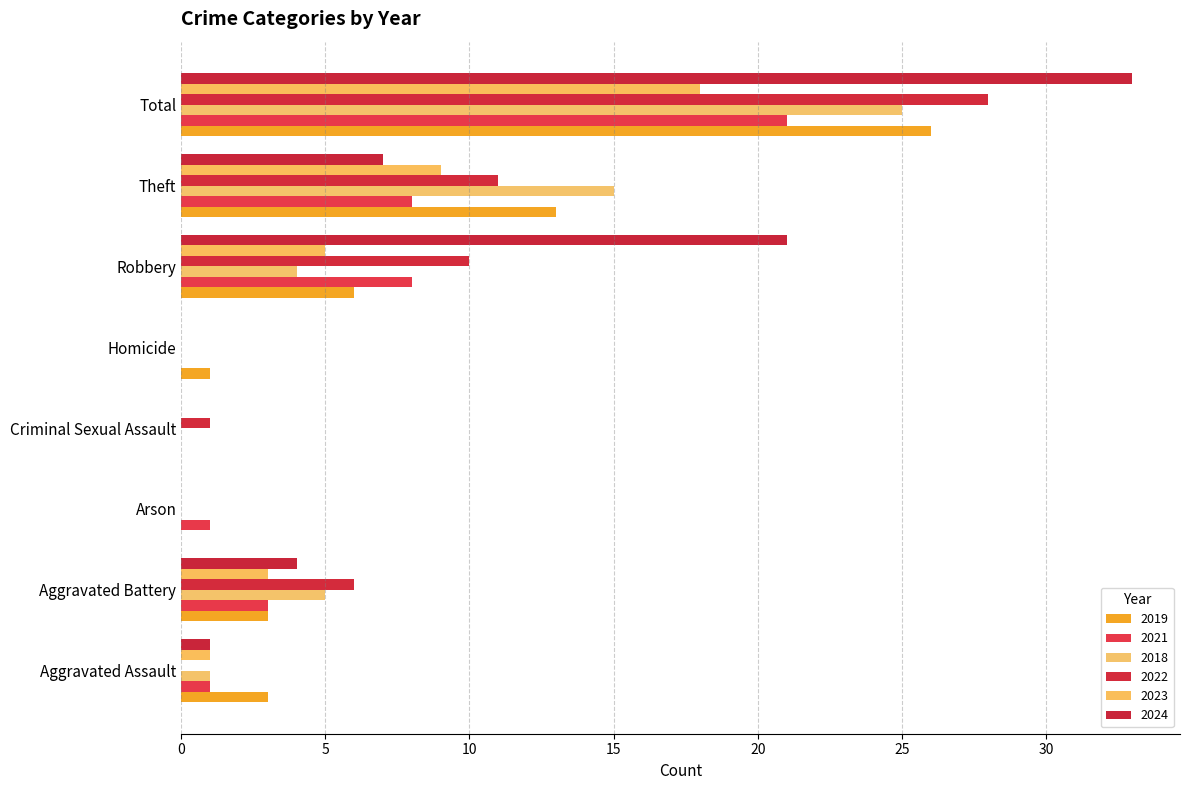

The 2024 series shows 7 at Theft. True or false?

True